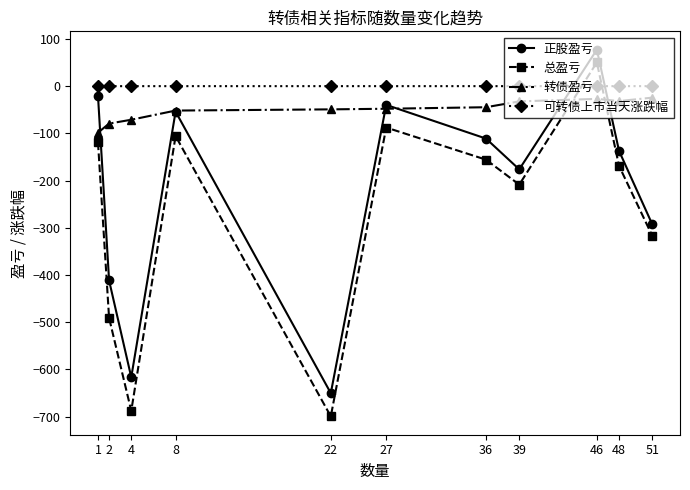

True or false: 可转债上市当天涨跌幅 and 转债盈亏 intersect in this chart.

False